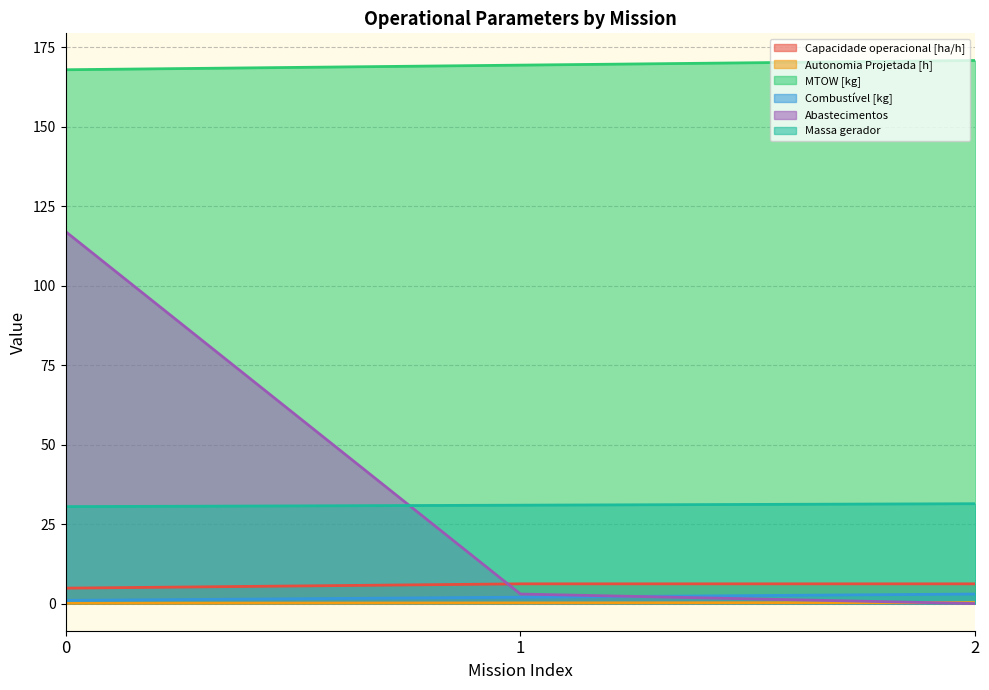

Rank the series at 2 from lowest to highest value.

Abastecimentos, Autonomia Projetada [h], Combustível [kg], Capacidade operacional [ha/h], Massa gerador, MTOW [kg]